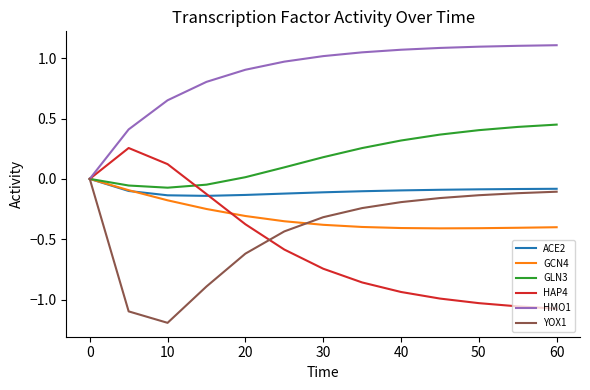

Is this an area chart (filled region under the line)?

No